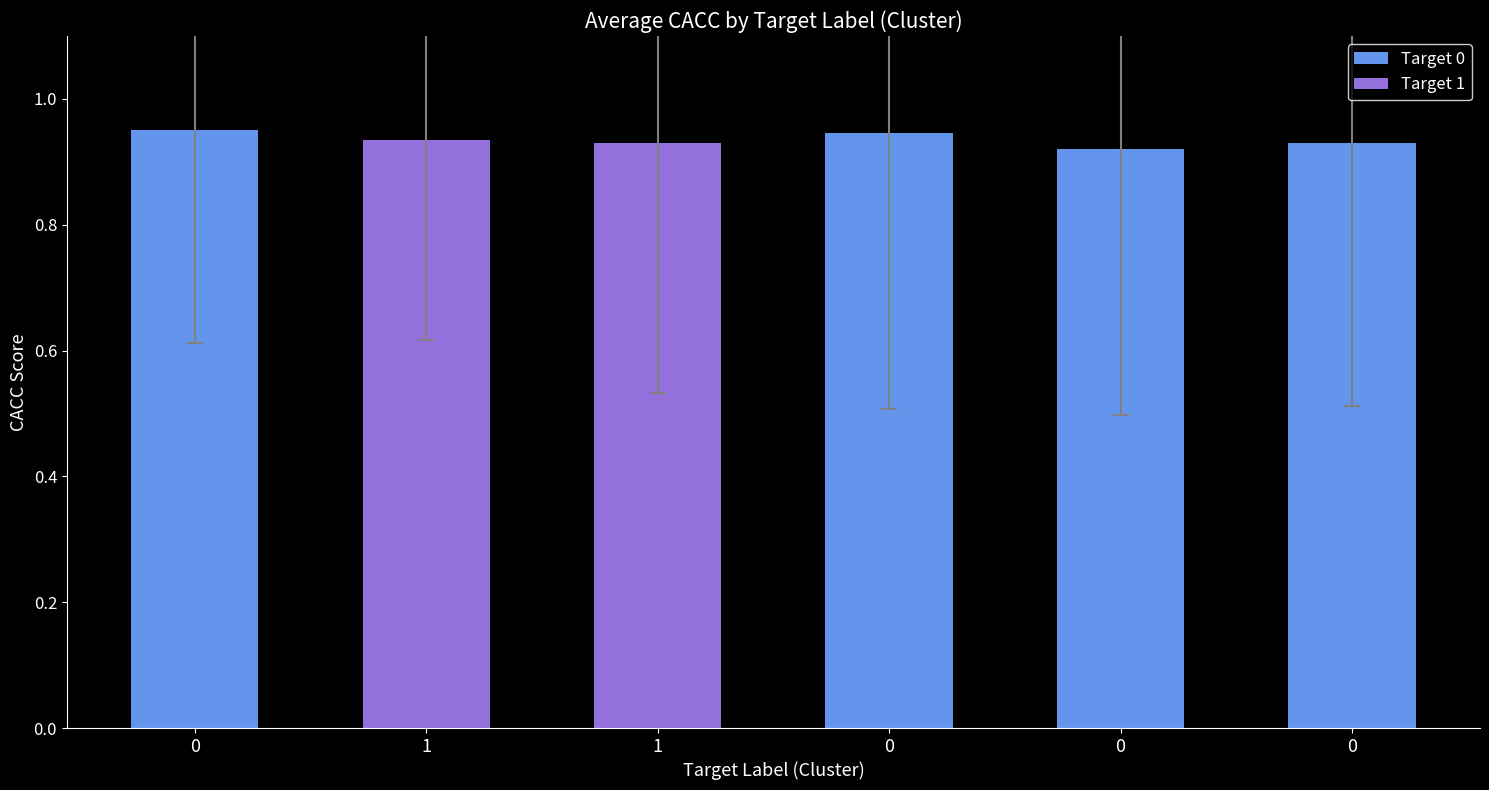

How many categories are shown in the chart?

6